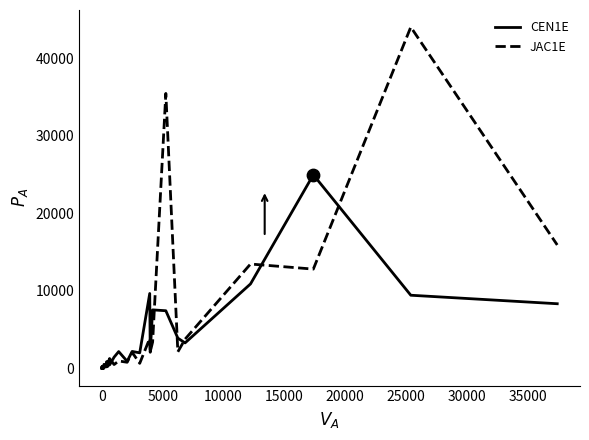

At how many categories does at least one series exceed 3230?

9